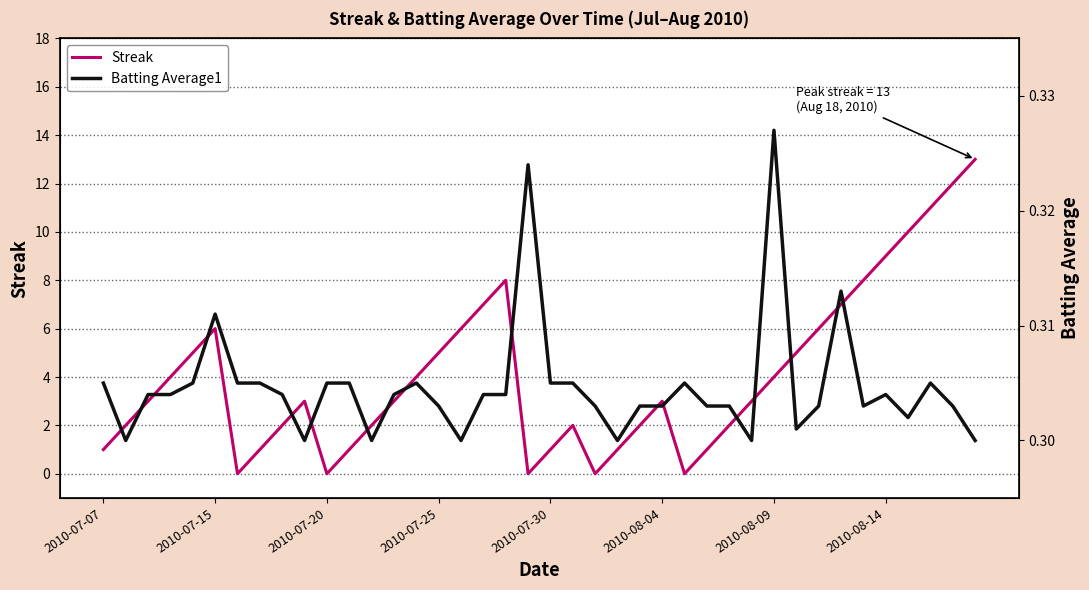

What is the maximum value for Streak?

13